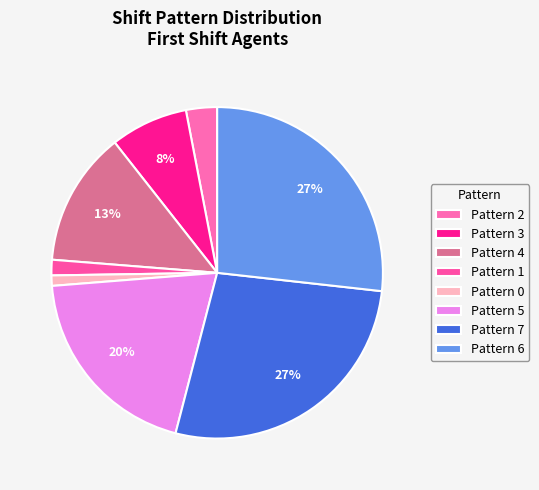

What is the largest slice in the pie chart?

Pattern 7